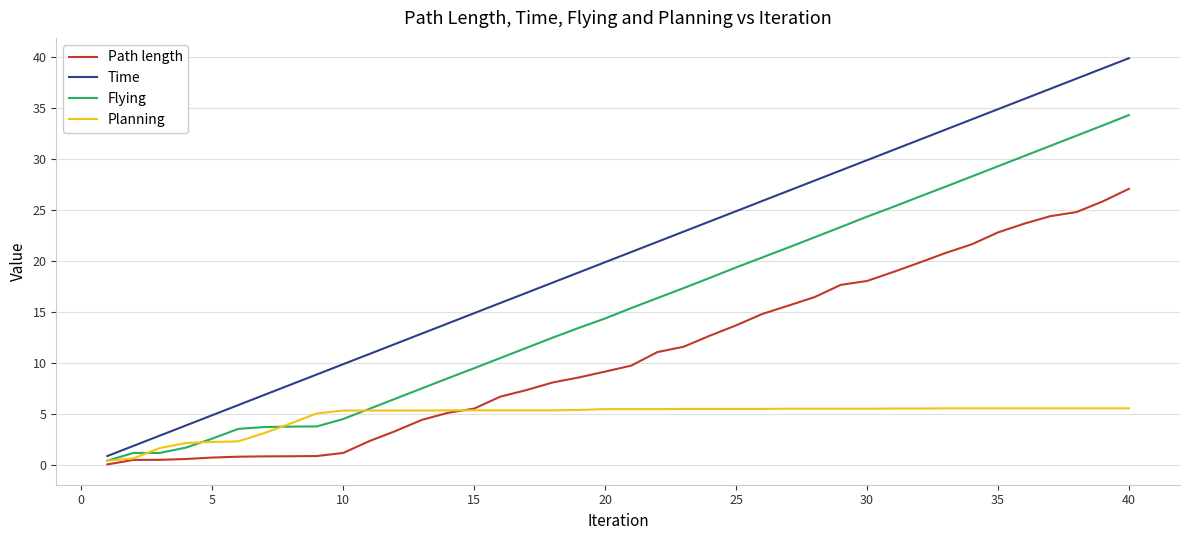

List the series in order of their overall mean, highest first.

Time, Flying, Path length, Planning